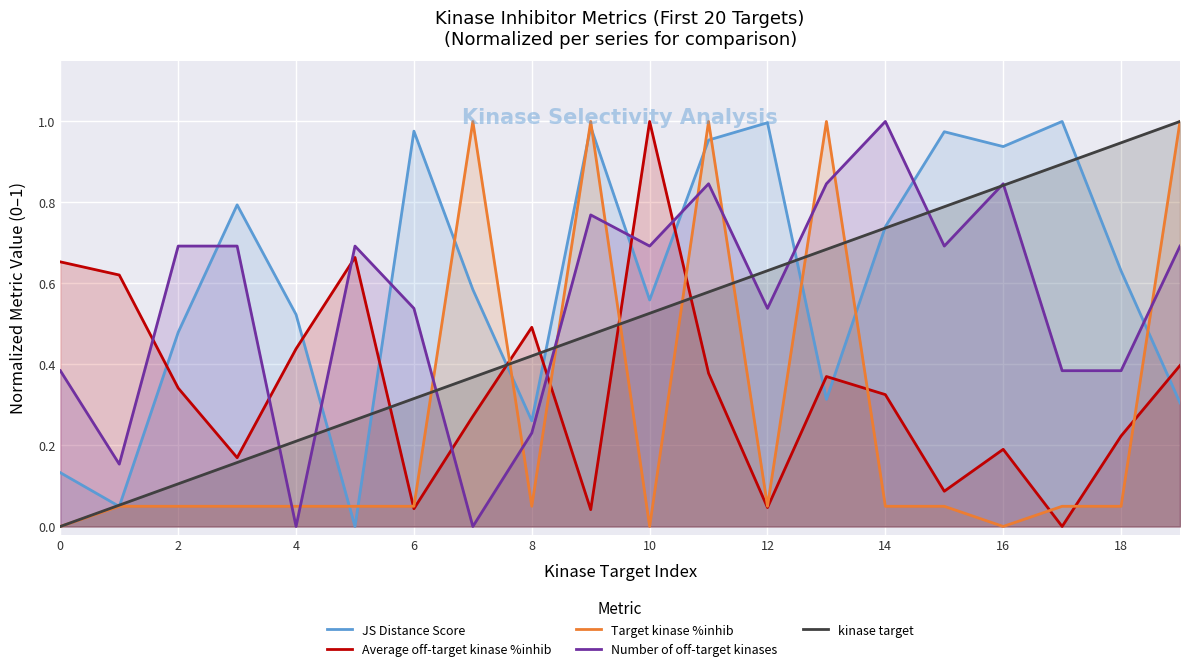

What is the maximum value shown in the chart?

1.0